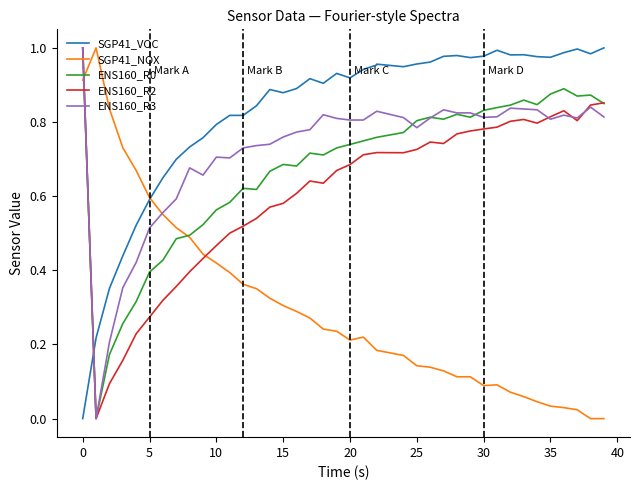

Read the ENS160_R3 value at 19.

0.8